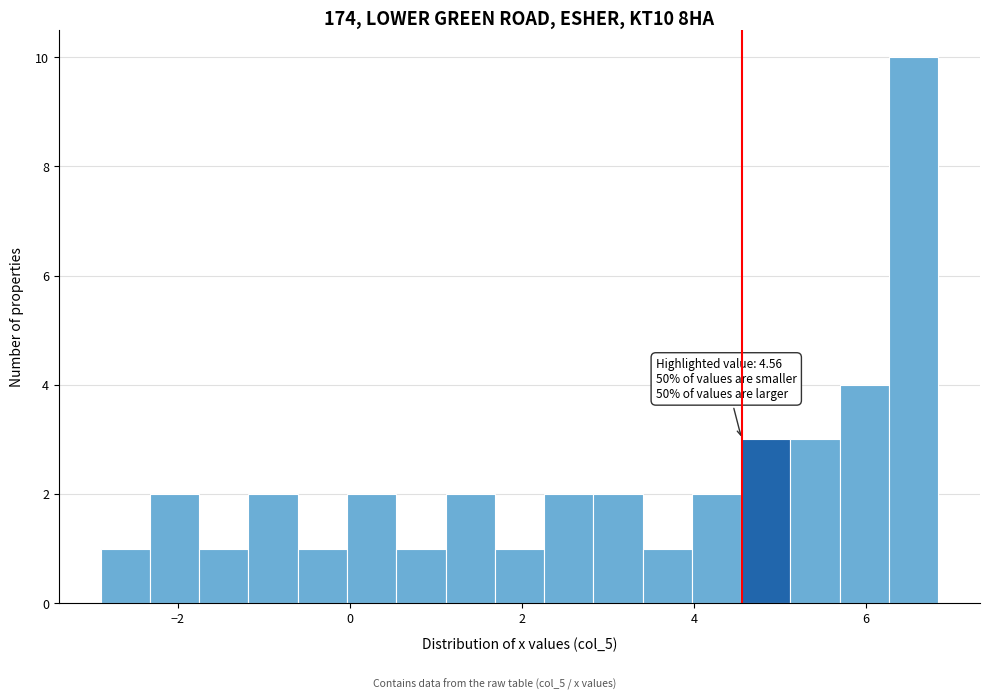

Read against the x-axis, roughly where is the centre of the tallest bar?

6.6